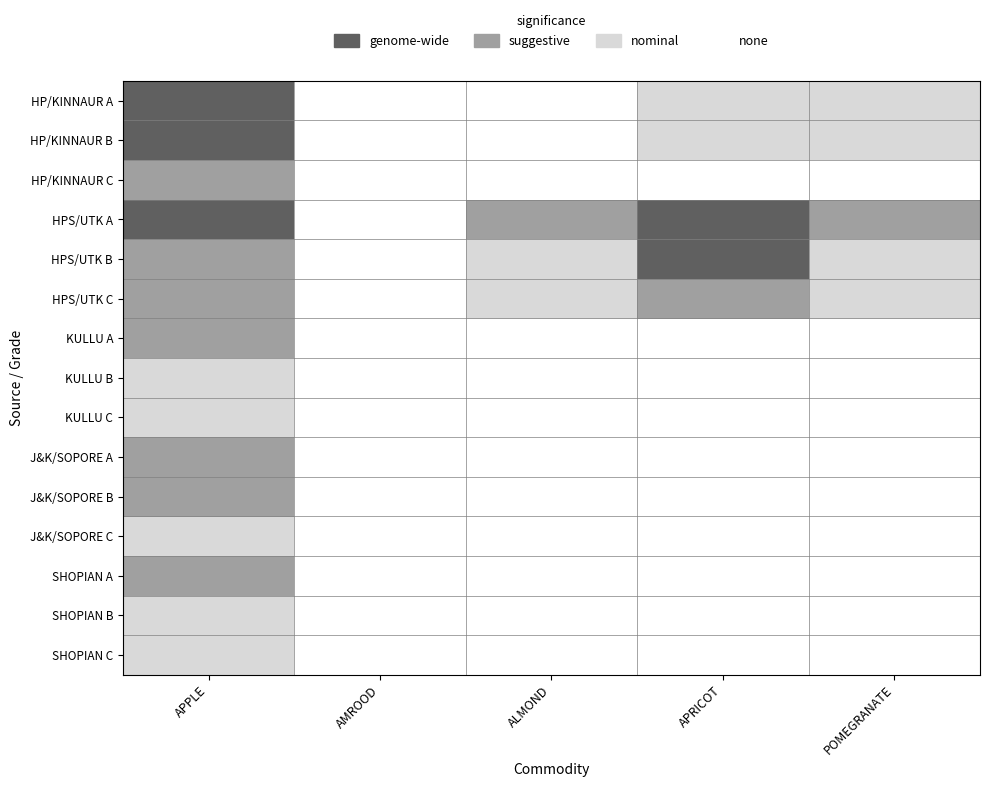

Reading right to left, what are all the values shown in this chart?

HP/KINNAUR A: POMEGRANATE=1	APRICOT=1	ALMOND=0	AMROOD=0	APPLE=3
HP/KINNAUR B: POMEGRANATE=1	APRICOT=1	ALMOND=0	AMROOD=0	APPLE=3
HP/KINNAUR C: POMEGRANATE=0	APRICOT=0	ALMOND=0	AMROOD=0	APPLE=2
HPS/UTK A: POMEGRANATE=2	APRICOT=3	ALMOND=2	AMROOD=0	APPLE=3
HPS/UTK B: POMEGRANATE=1	APRICOT=3	ALMOND=1	AMROOD=0	APPLE=2
HPS/UTK C: POMEGRANATE=1	APRICOT=2	ALMOND=1	AMROOD=0	APPLE=2
KULLU A: POMEGRANATE=0	APRICOT=0	ALMOND=0	AMROOD=0	APPLE=2
KULLU B: POMEGRANATE=0	APRICOT=0	ALMOND=0	AMROOD=0	APPLE=1
KULLU C: POMEGRANATE=0	APRICOT=0	ALMOND=0	AMROOD=0	APPLE=1
J&K/SOPORE A: POMEGRANATE=0	APRICOT=0	ALMOND=0	AMROOD=0	APPLE=2
J&K/SOPORE B: POMEGRANATE=0	APRICOT=0	ALMOND=0	AMROOD=0	APPLE=2
J&K/SOPORE C: POMEGRANATE=0	APRICOT=0	ALMOND=0	AMROOD=0	APPLE=1
SHOPIAN A: POMEGRANATE=0	APRICOT=0	ALMOND=0	AMROOD=0	APPLE=2
SHOPIAN B: POMEGRANATE=0	APRICOT=0	ALMOND=0	AMROOD=0	APPLE=1
SHOPIAN C: POMEGRANATE=0	APRICOT=0	ALMOND=0	AMROOD=0	APPLE=1